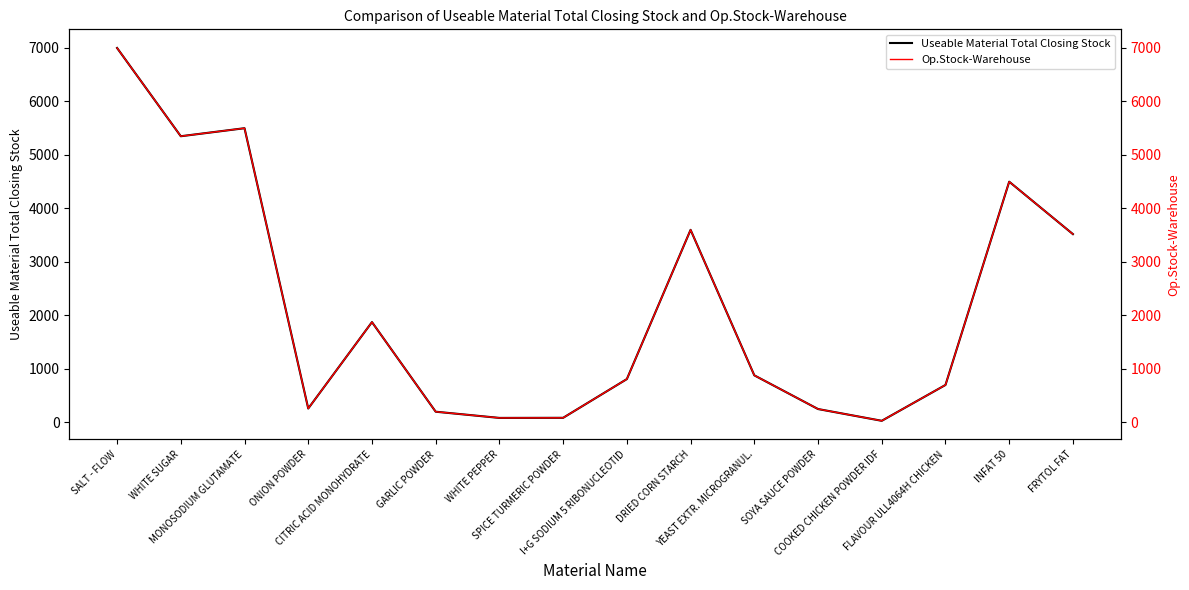

Which has a higher value, GARLIC POWDER or WHITE SUGAR?

WHITE SUGAR